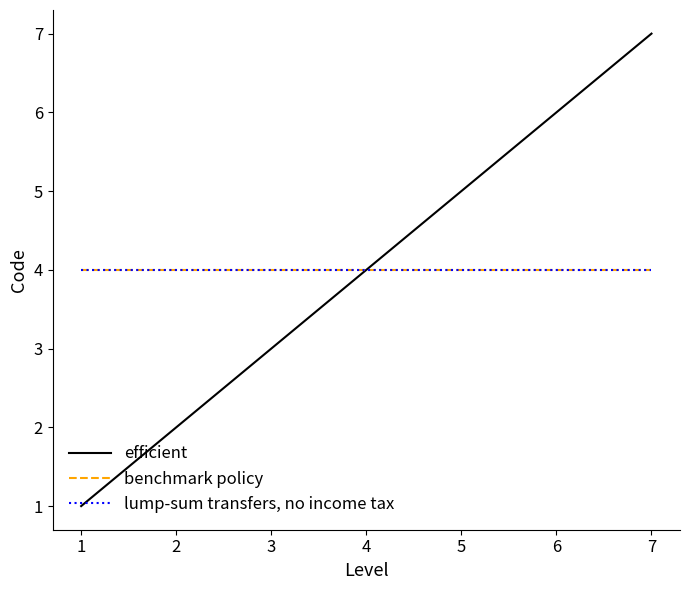

Does the chart have visible grid lines?

No